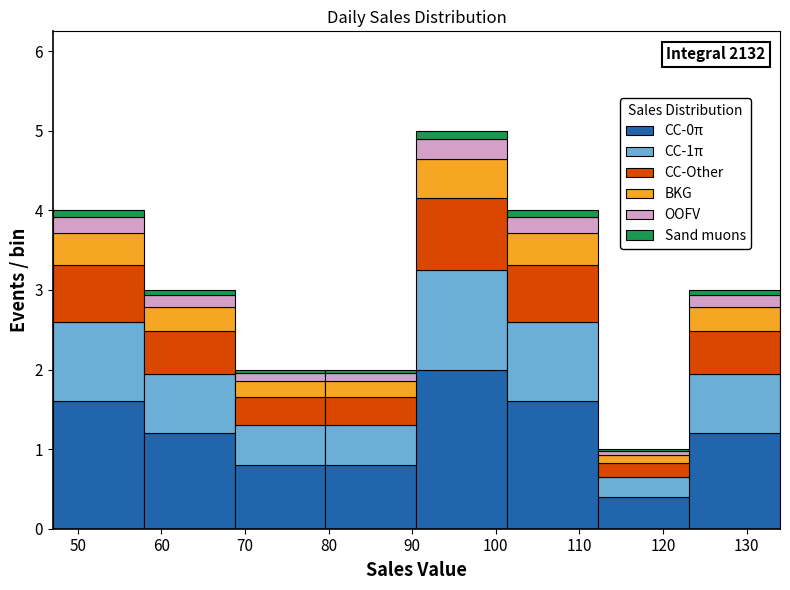

Which range on the x-axis has the tallest stacked bar (by total height)?

91 to 101